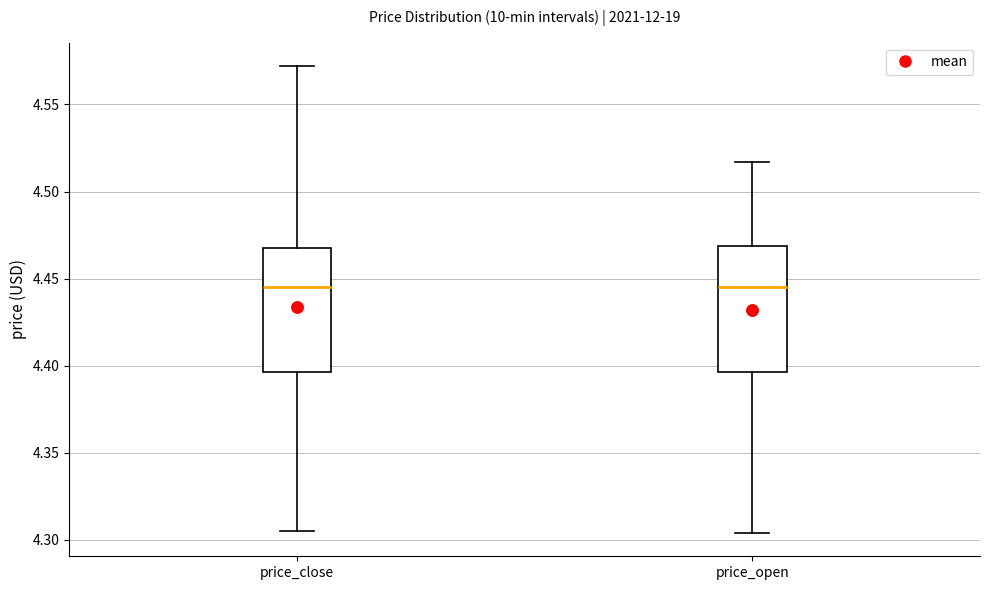

Reading left to right, read every box against the y-axis: the position of its median line, the range the box covers, and the ends of its whiskers. The values are not printed on the chart, so give them approximately, as read against the axis.

price_close: median 4.445, box 4.395 to 4.470, whiskers 4.305 to 4.570
price_open: median 4.445, box 4.395 to 4.470, whiskers 4.305 to 4.515